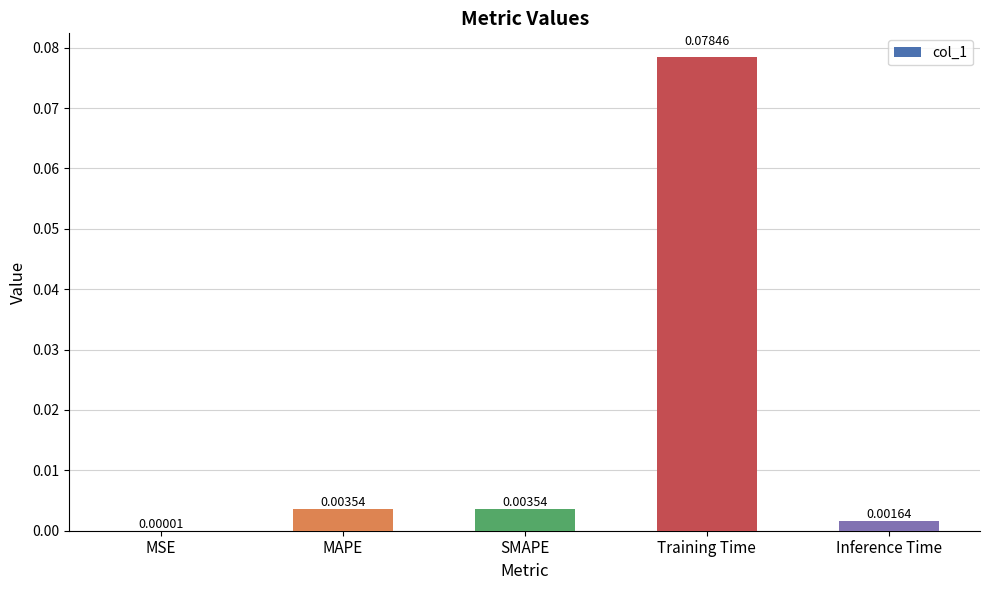

Where is the data nearest to the value 0?

MSE